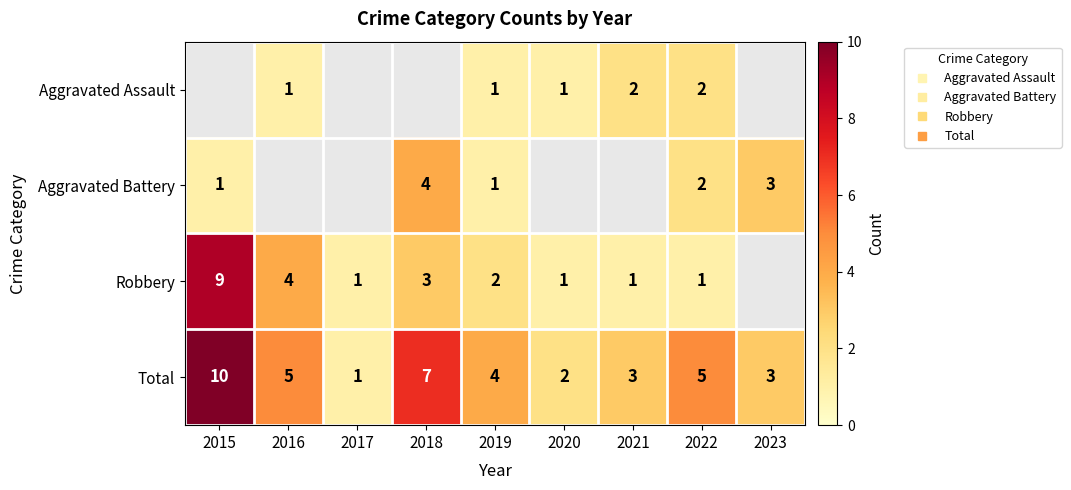

How many data points in Aggravated Battery are less than 3?

3